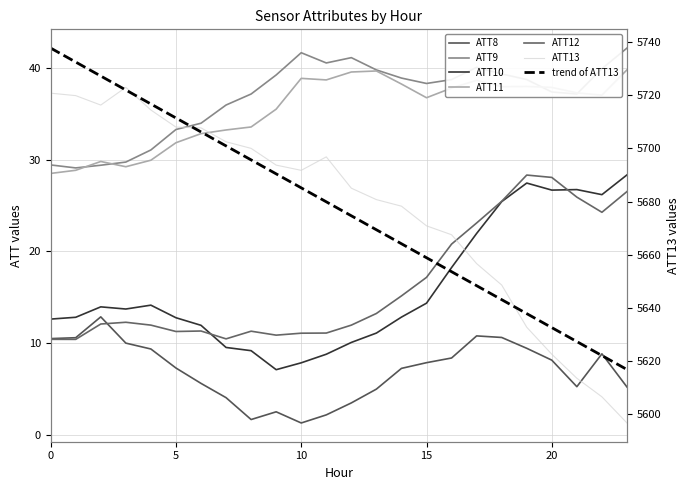

Where is ATT10 nearest to the value 17?

16